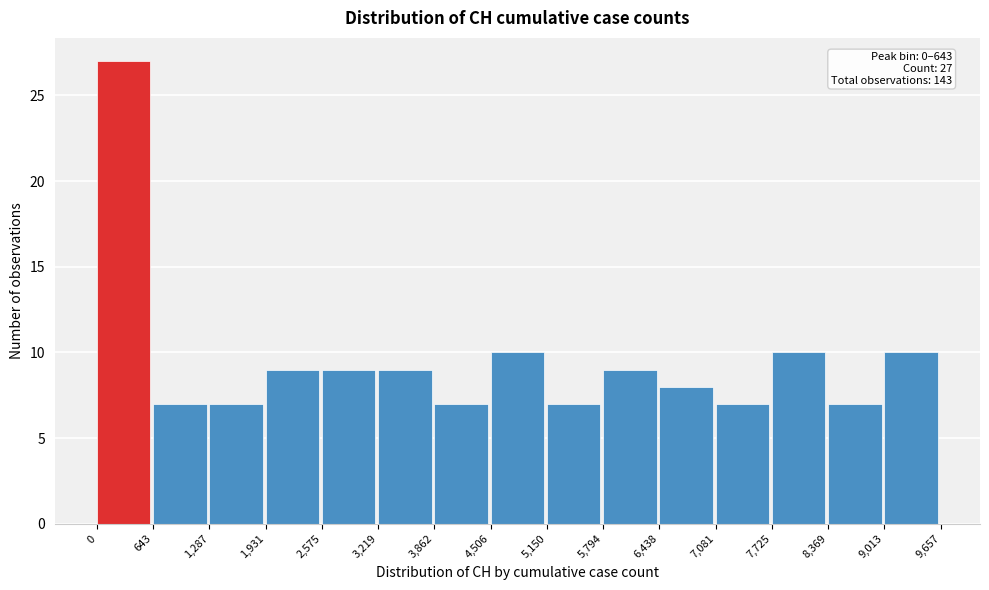

Which range on the x-axis has the tallest bar?

0 to 643